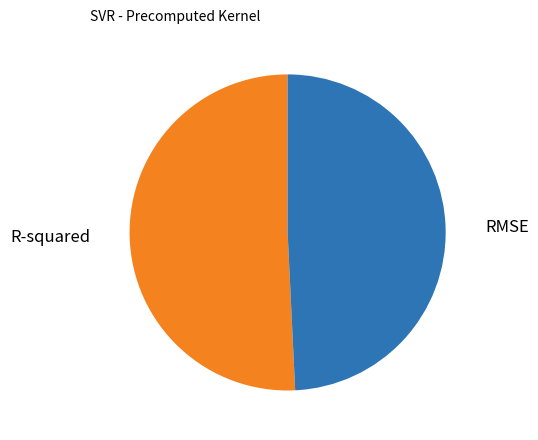

Between RMSE and R-squared, which is larger?

R-squared